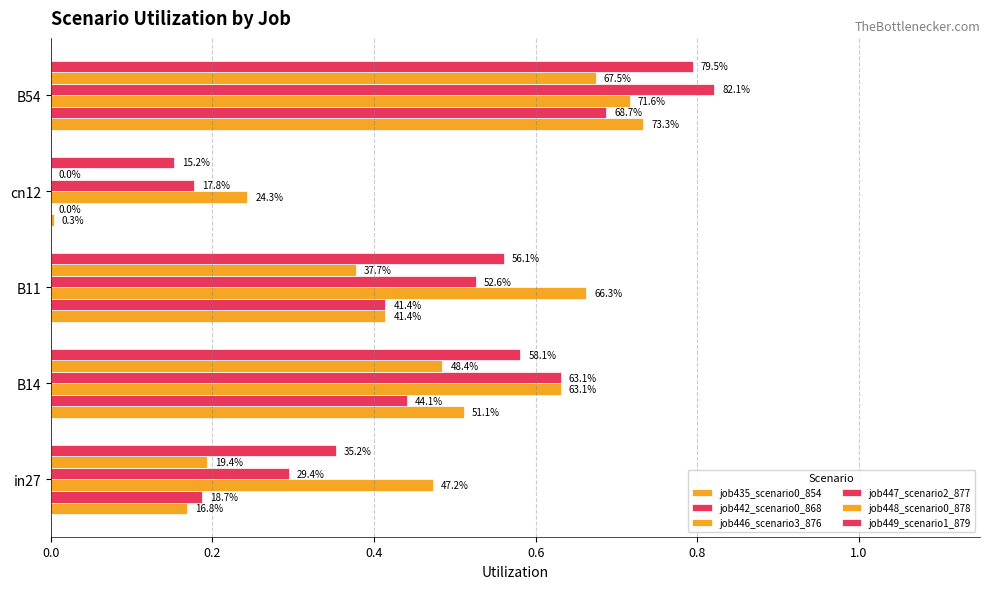

How many groups of bars are there?

5